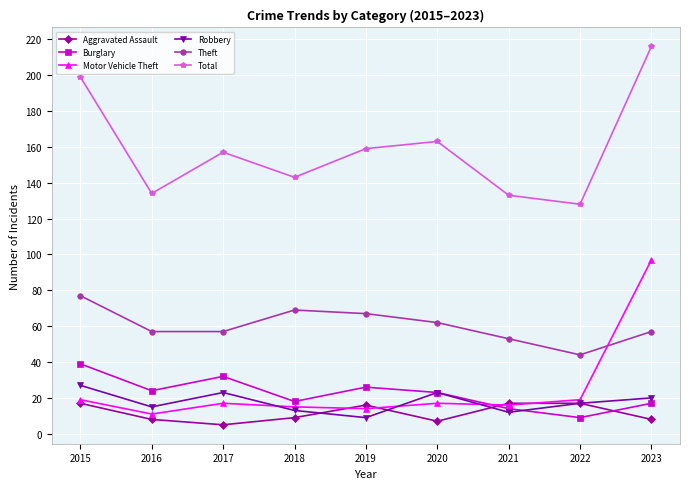

Count the number of data series in this chart.

6